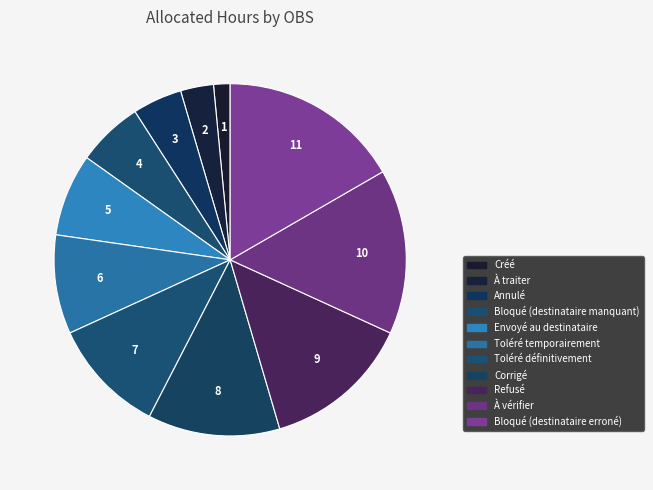

Which slice is the smallest?

Créé